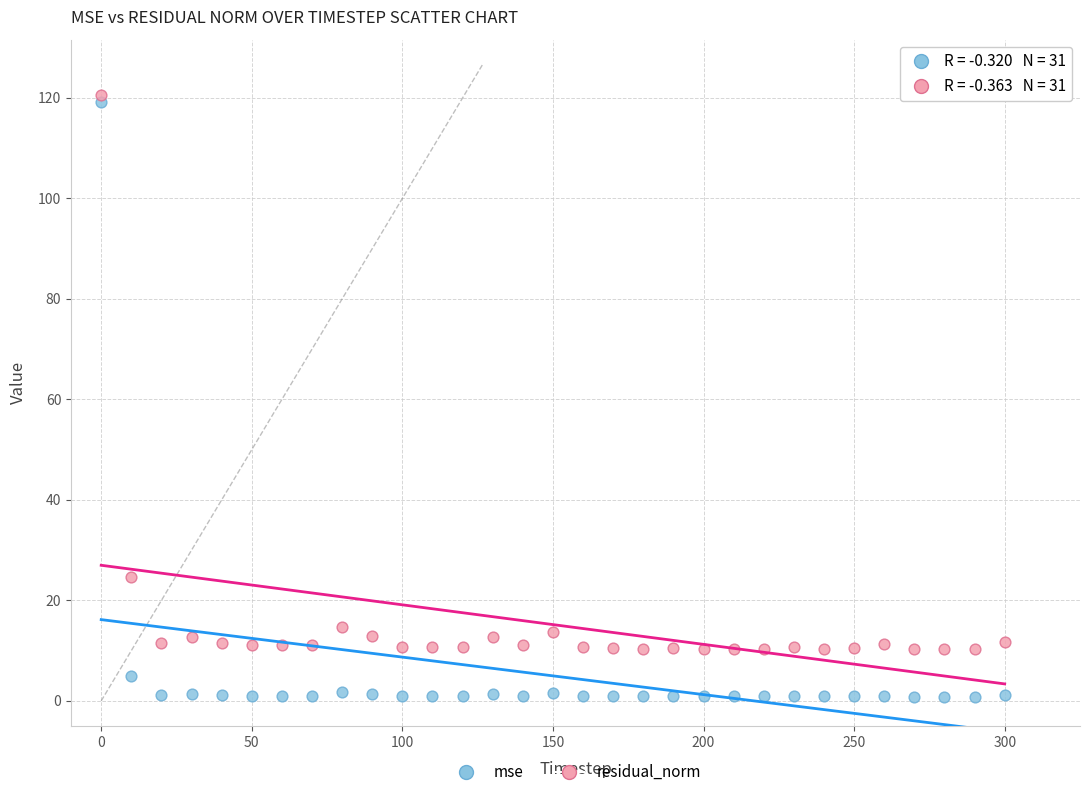

Across all data points, what is the range of X values (max minus min)?

300.0